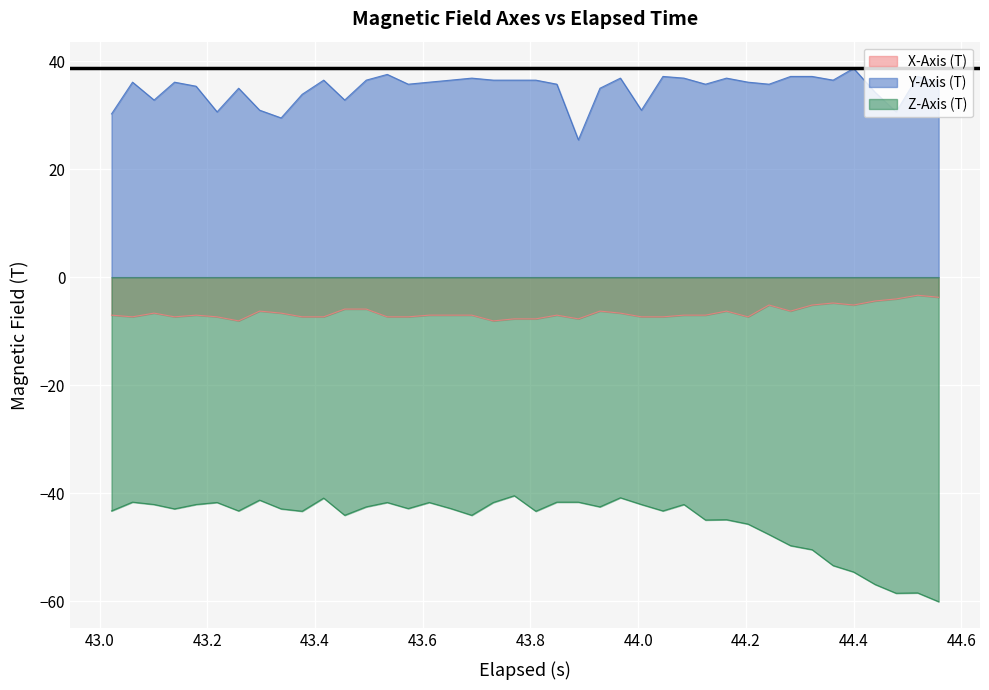

What is the minimum value shown in the chart?

-60.1